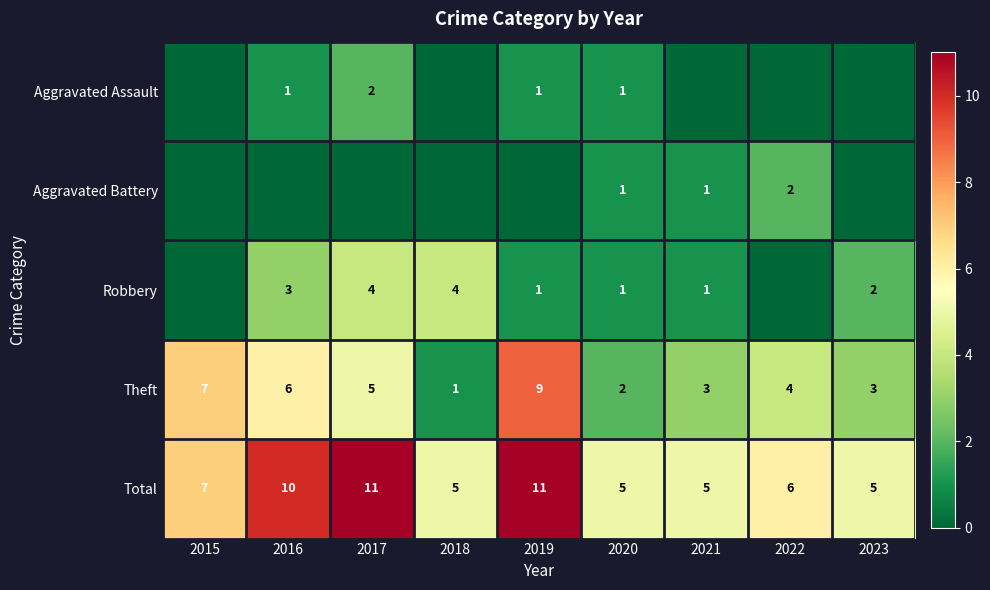

Where is Total nearest to the value 8?

2015